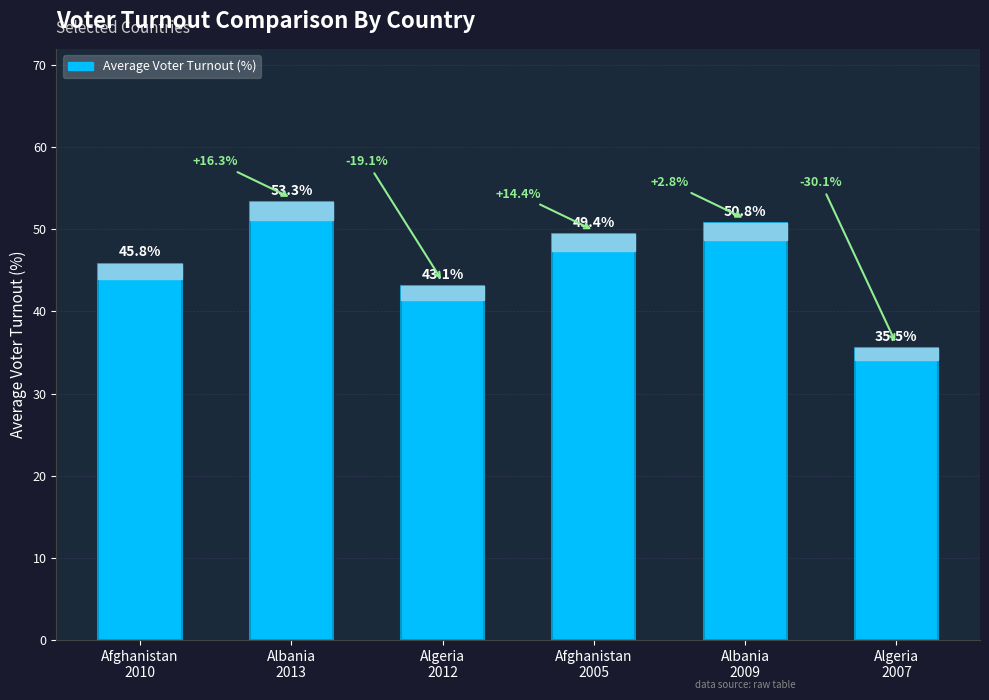

Reading left to right, extract all data points from this chart.

Afghanistan
2010=45.8	Albania
2013=53.3	Algeria
2012=43.1	Afghanistan
2005=49.4	Albania
2009=50.8	Algeria
2007=35.5